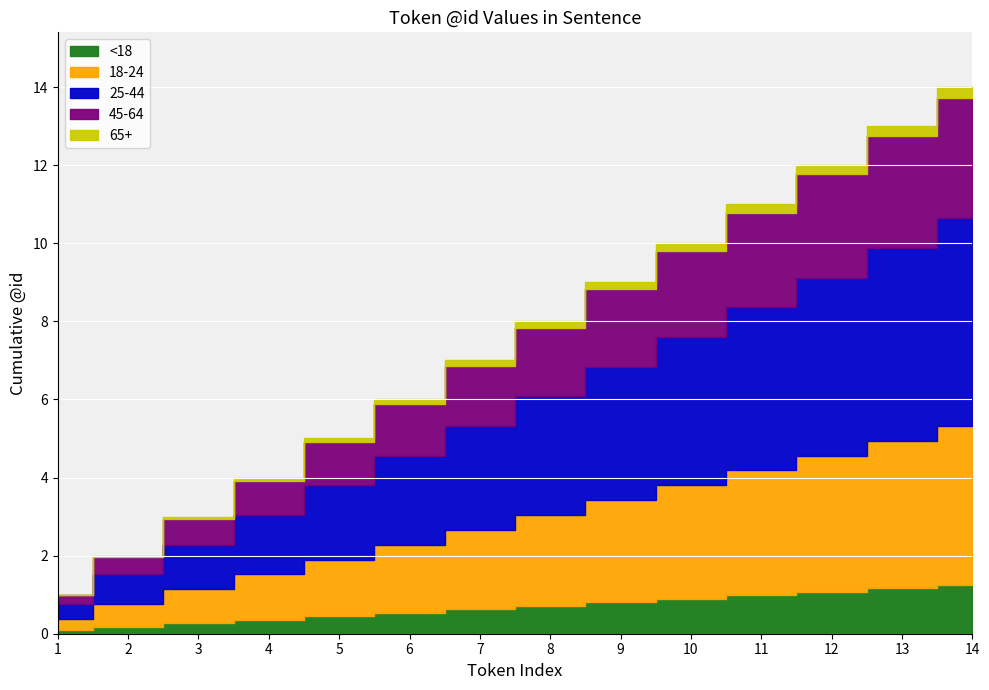

Read the value at 6, to the nearest 10.

10